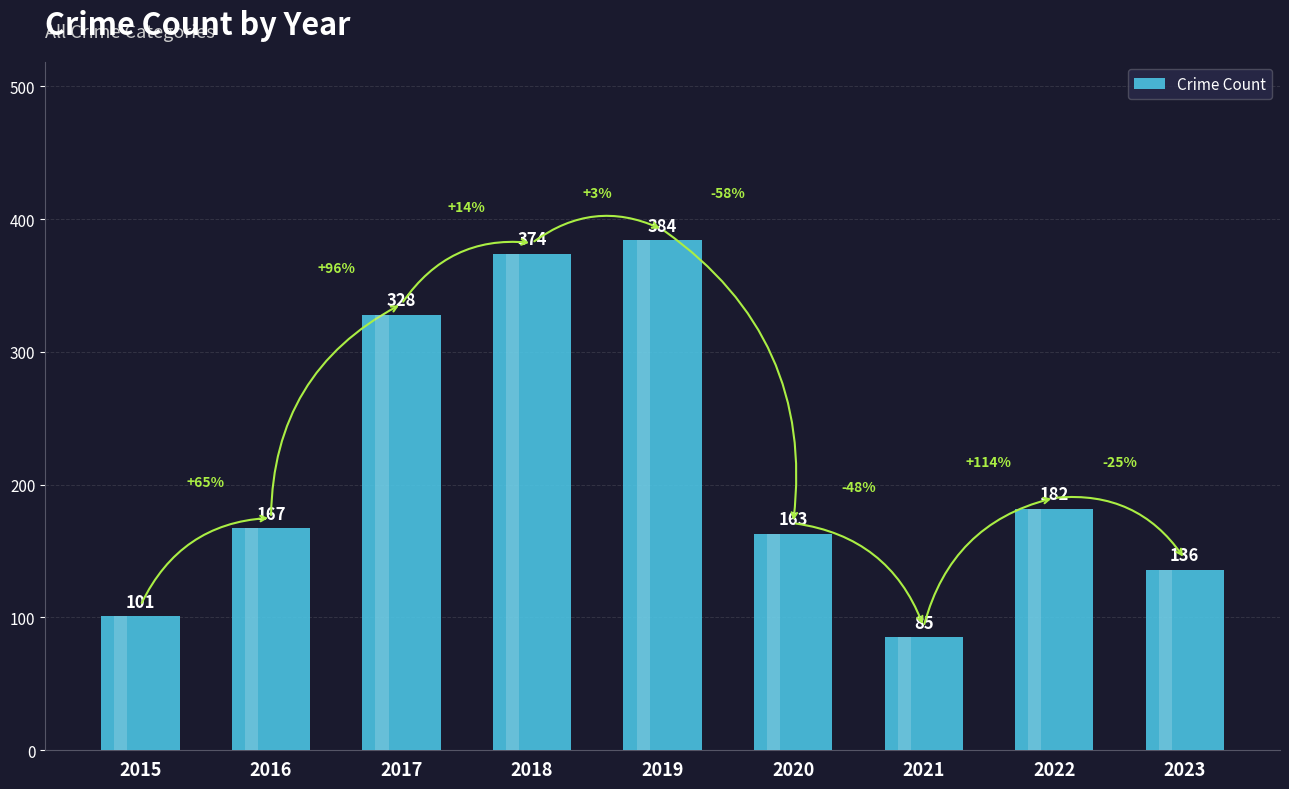

What is the value of the 8th bar from the left?

182